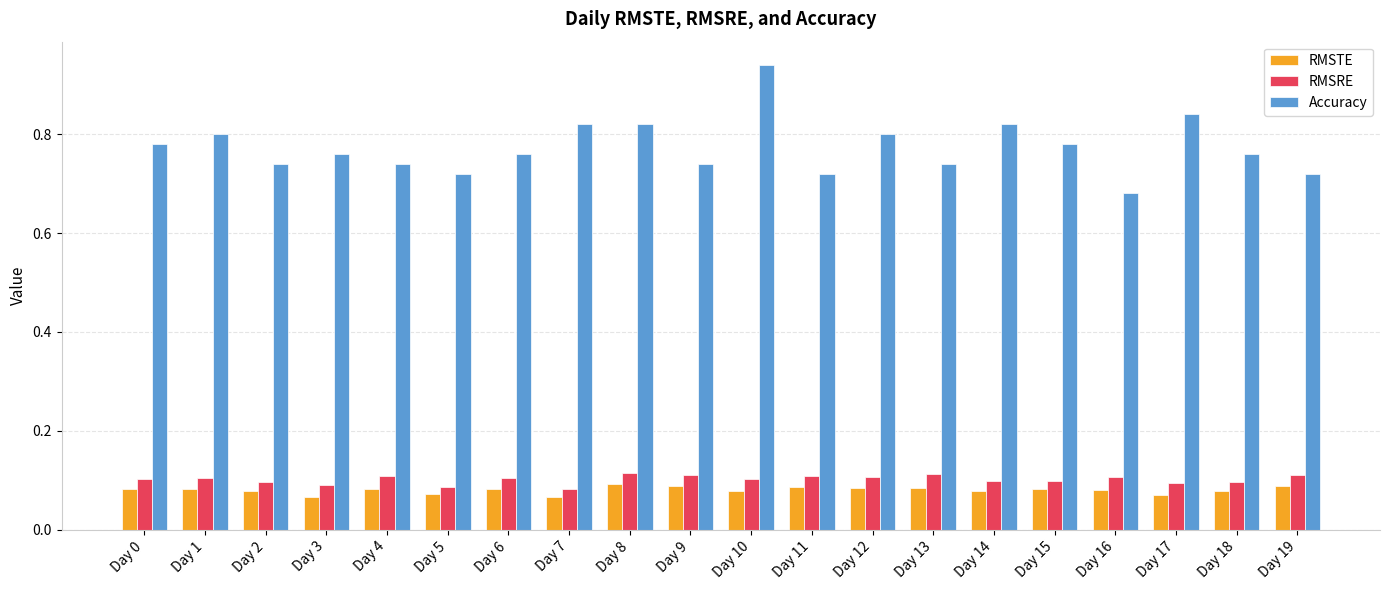

Which series has the largest total across all categories?

Accuracy